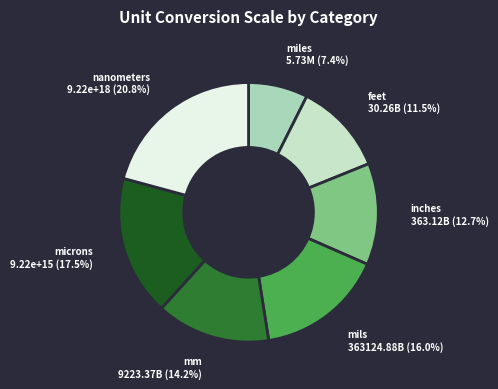

How many slices are in this pie chart?

7